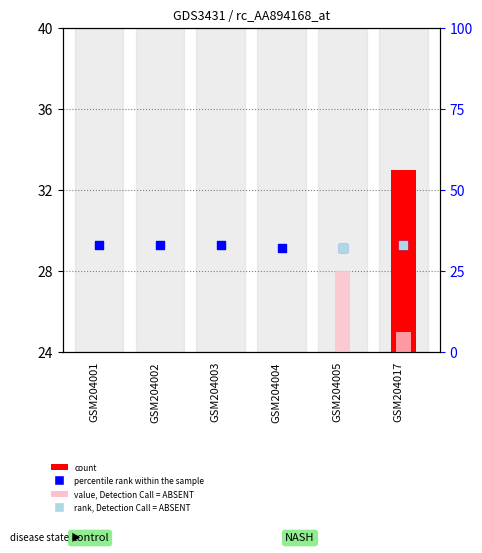

At which category is the sum across all series the highest?

GSM204017